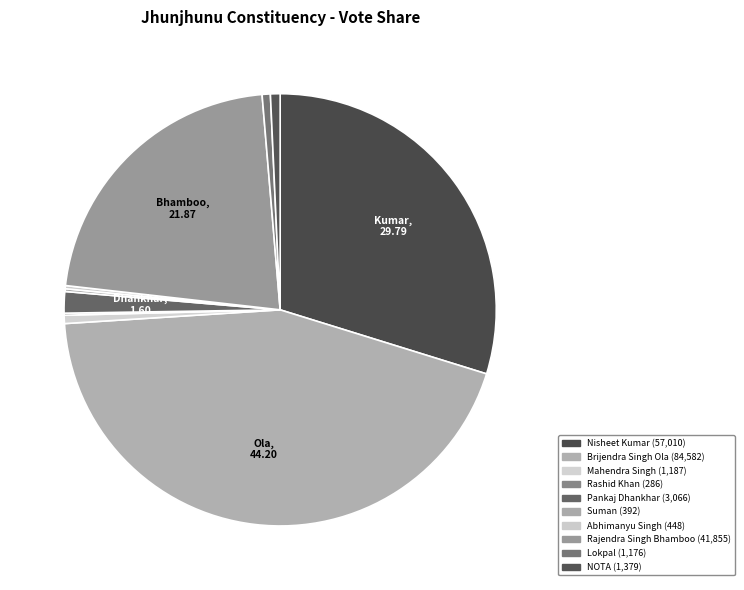

Approximately how many times larger is the value at Rajendra Singh Bhamboo compared to Rashid Khan?

146.3